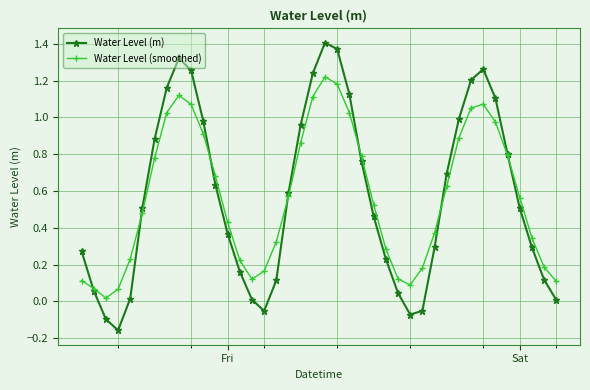

How many interior local valleys does the Water Level (m) series have?

3